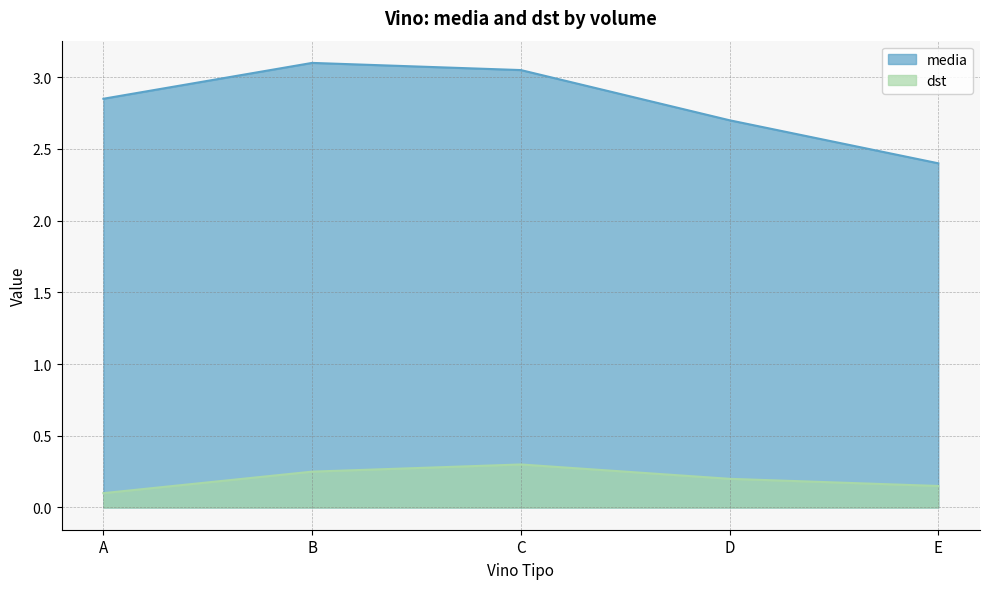

At which label is dst closest to 0?

A